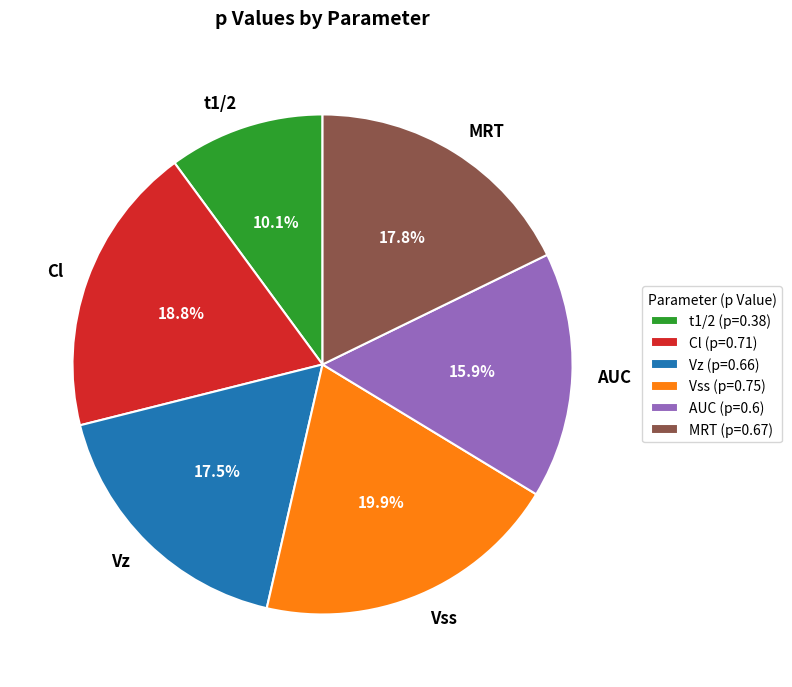

The Cl slice represents 19% of the pie. True or false?

True